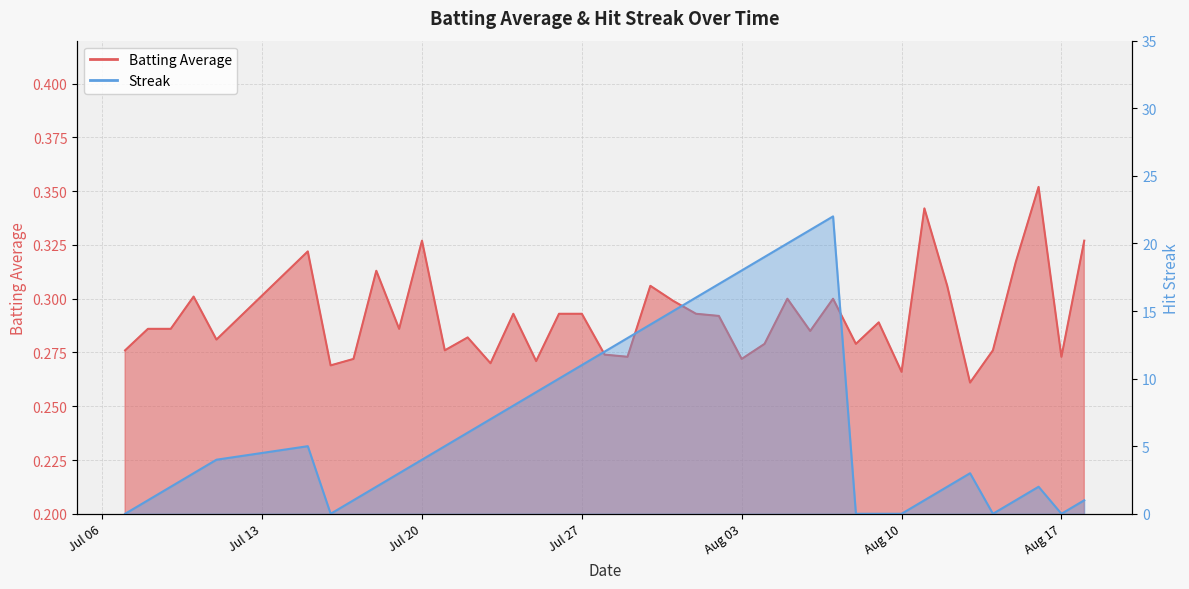

Which series has the largest total across all categories?

Streak